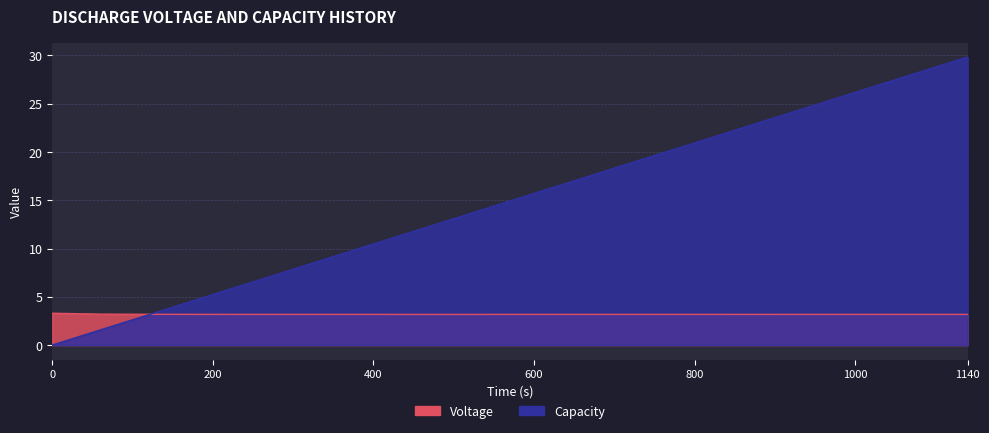

What is the difference between the maximum and second lowest values in the Voltage series?

0.1